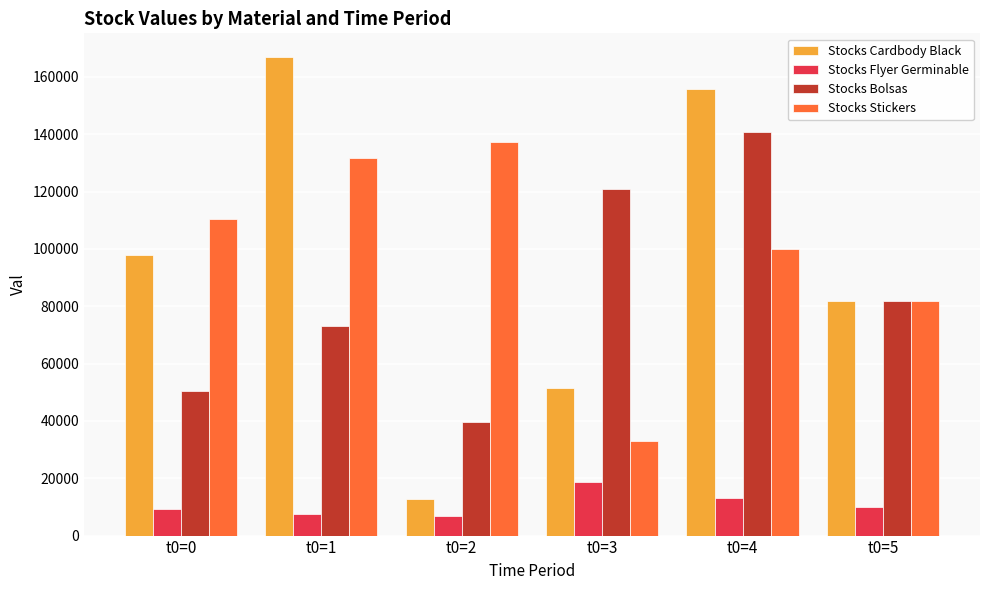

The Stocks Stickers series shows 141010 at t0=4. True or false?

False